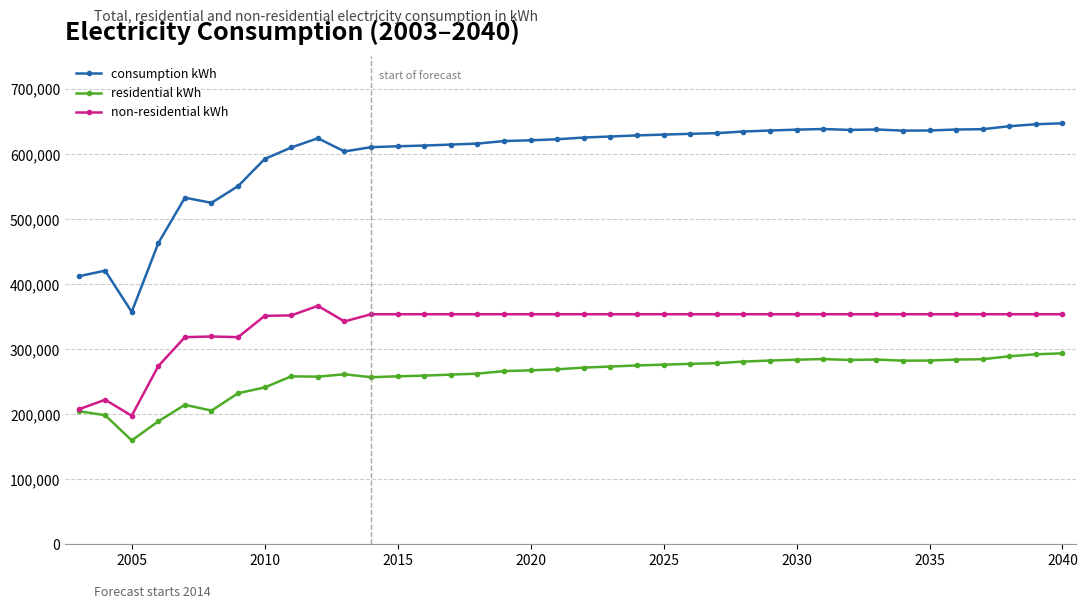

At how many categories does at least one series exceed 270179?

38